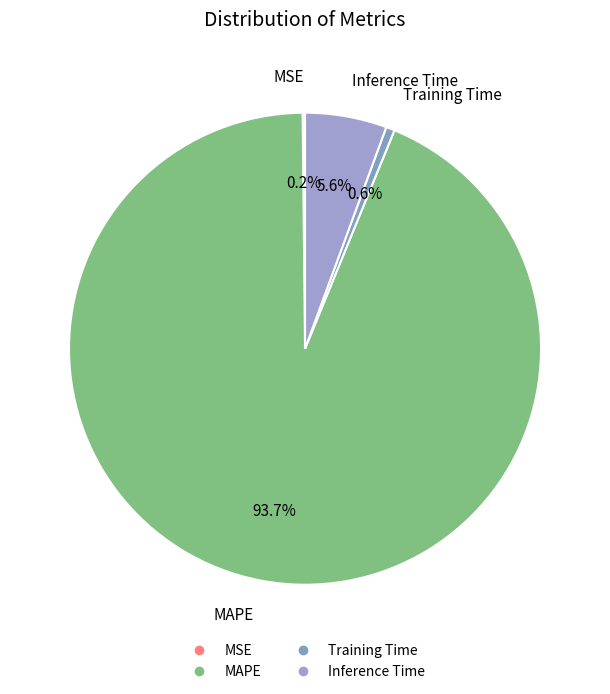

True or false: Inference Time accounts for 1% of the total.

False